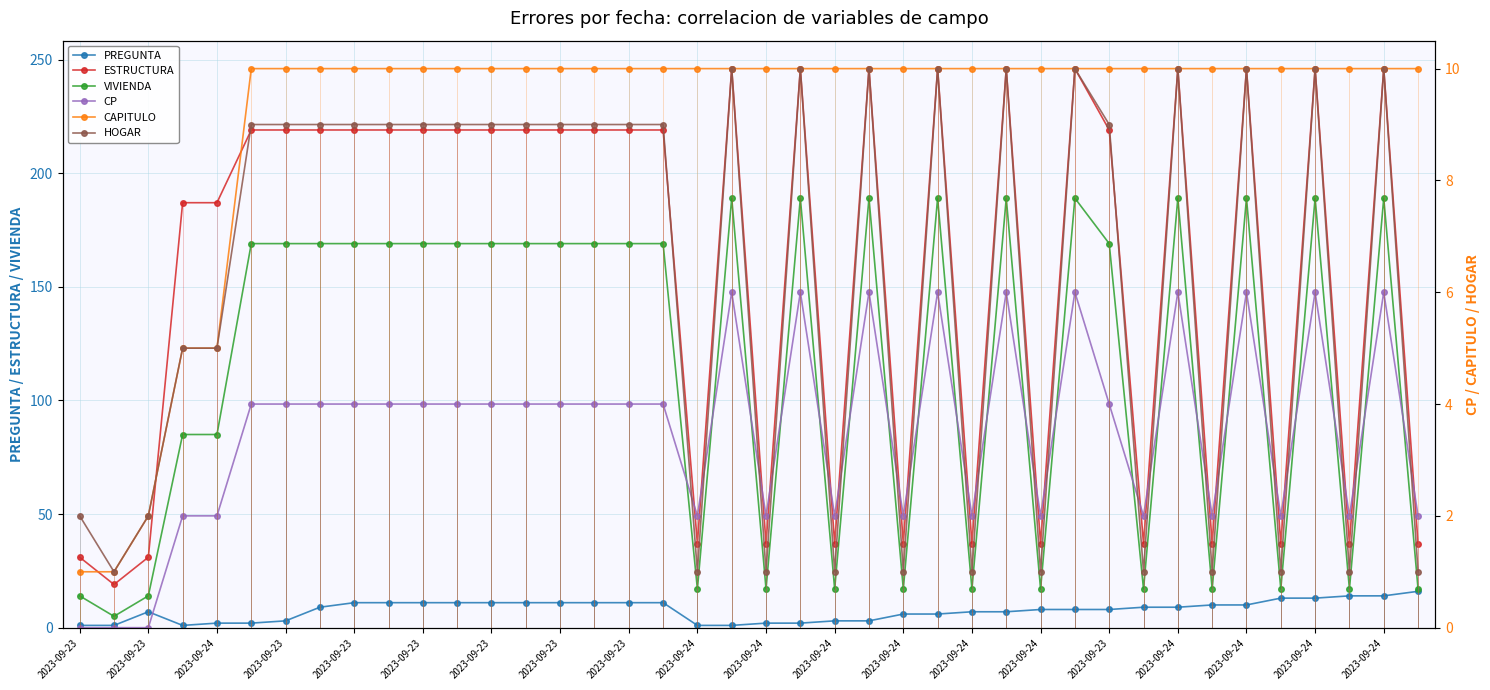

What is the sum of the VIVIENDA values at 2023-09-23 and 2023-09-24?

186